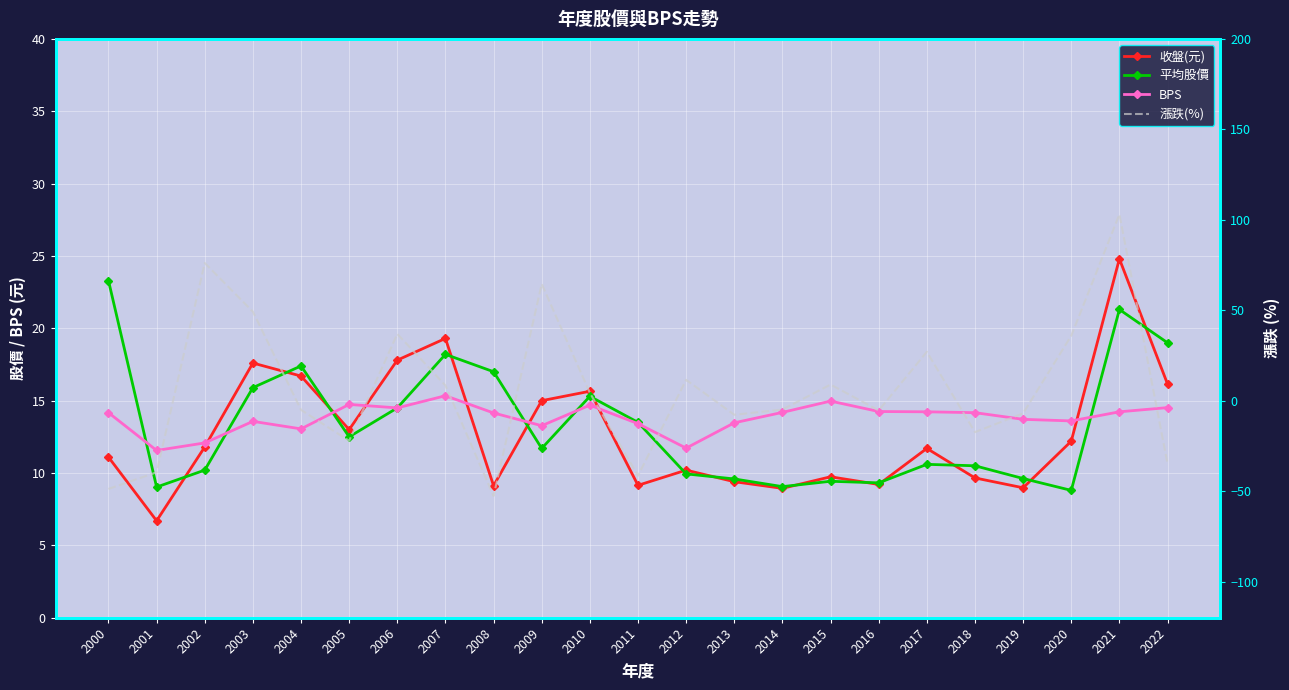

How many times do 漲跌(%) and 收盤(元) cross each other?

12